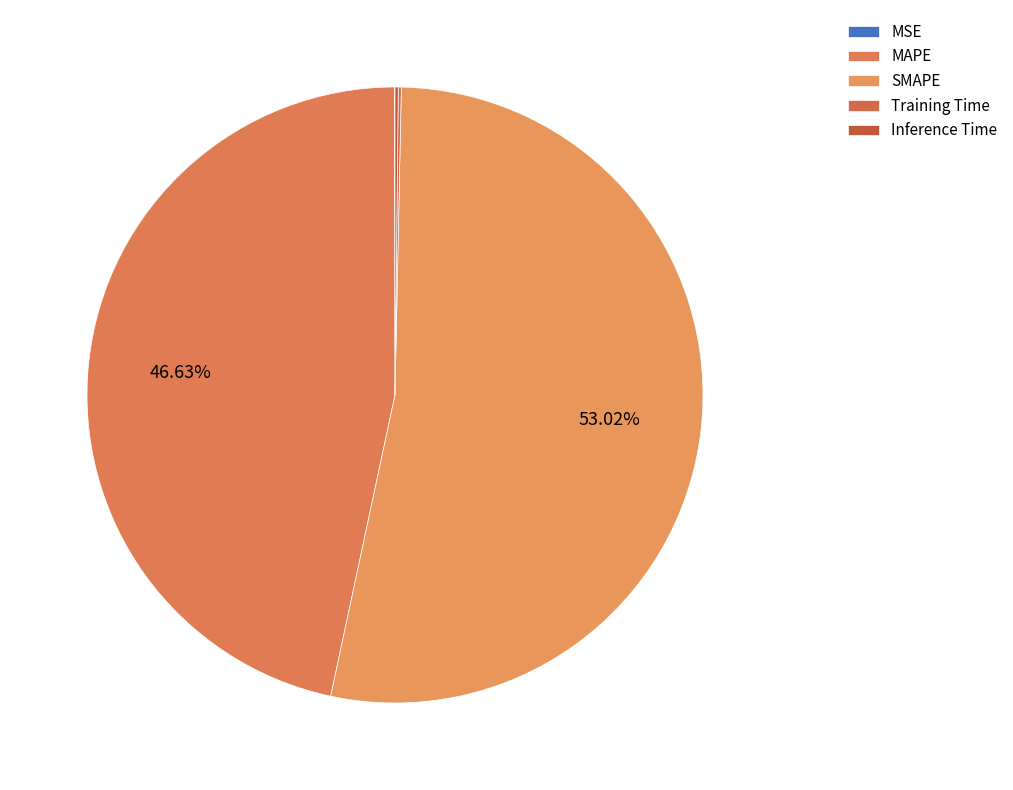

What is the change in value from MSE to SMAPE?

+27.4